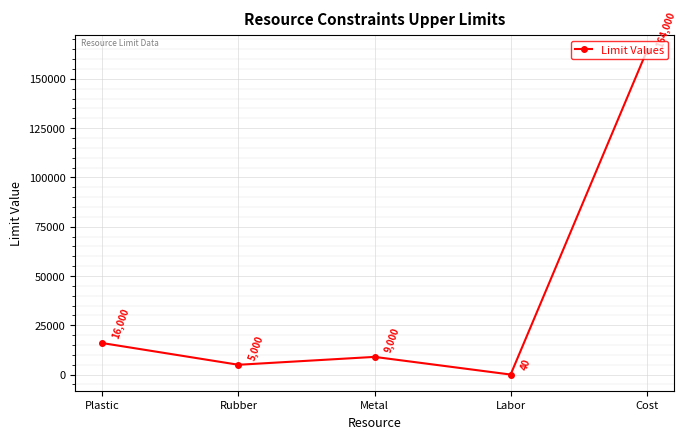

Reading left to right, extract all data points from this chart.

Plastic=16000	Rubber=5000	Metal=9000	Labor=40	Cost=164000